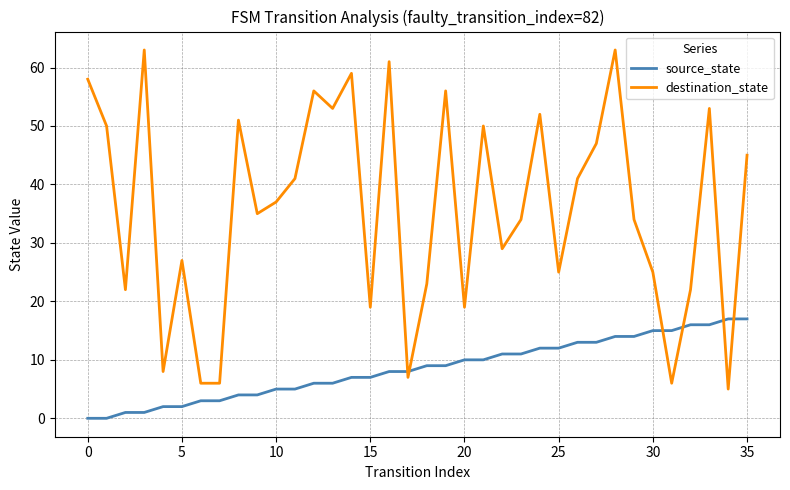

What is the greatest value displayed?

63